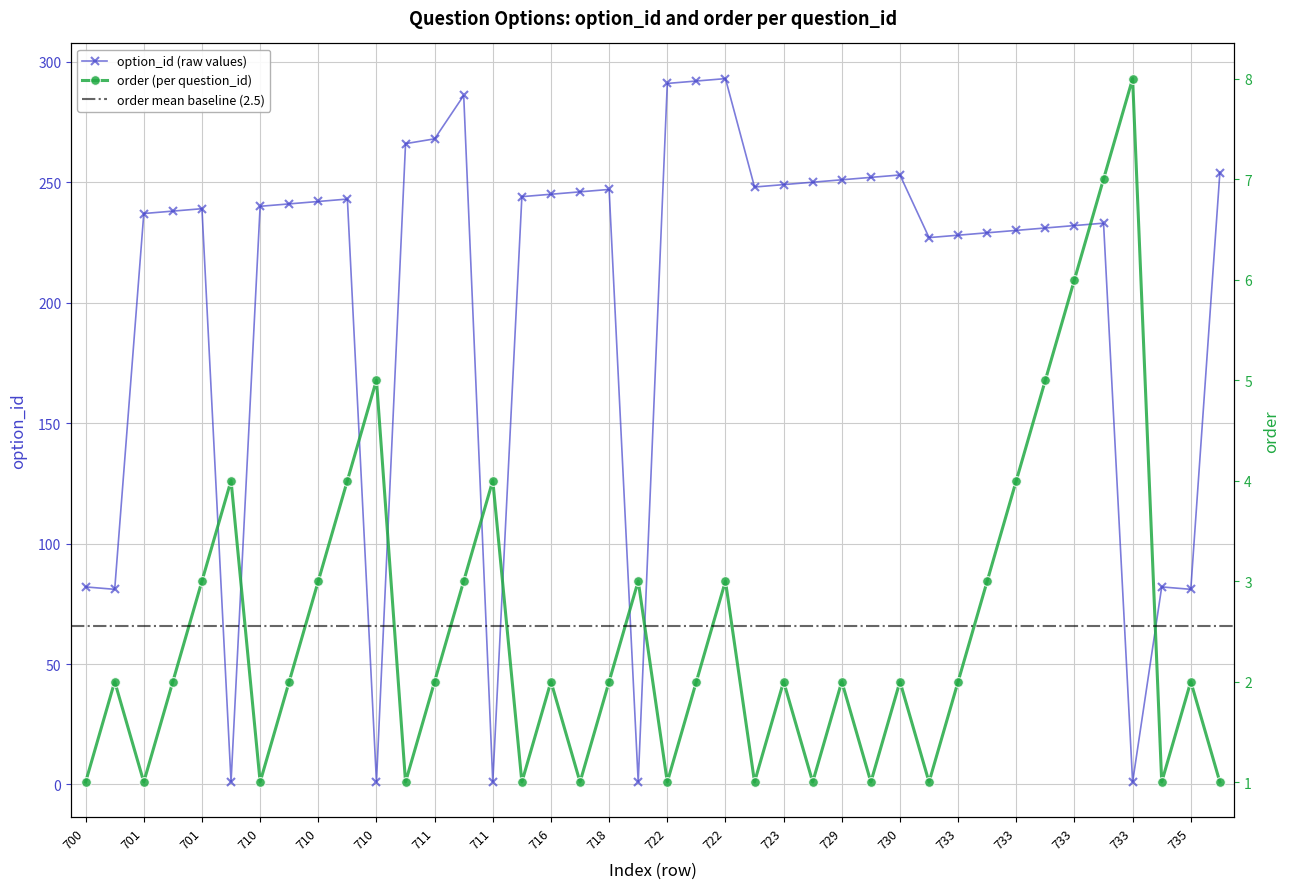

How many values in the option_id series are below 241?

20